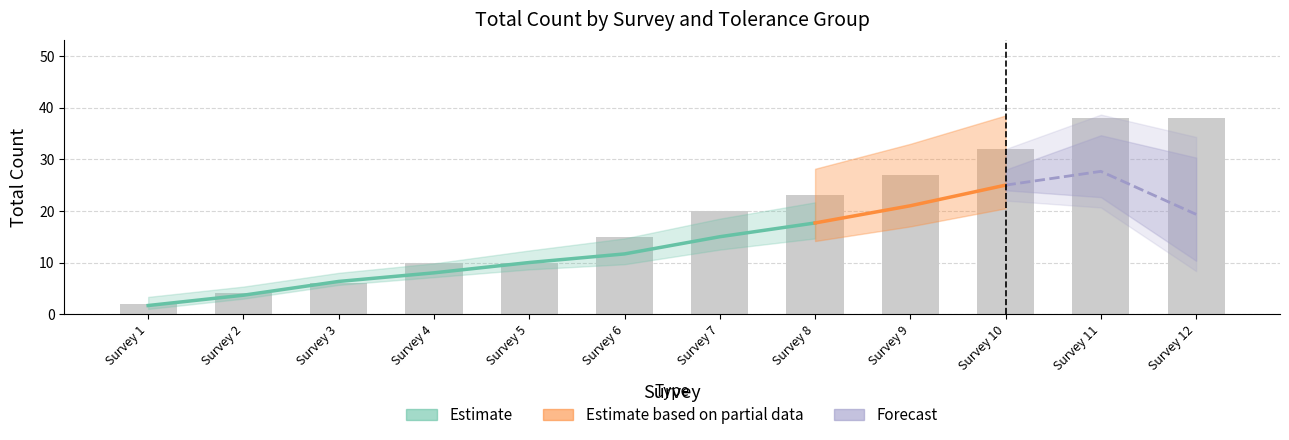

Are the bars horizontal?

No